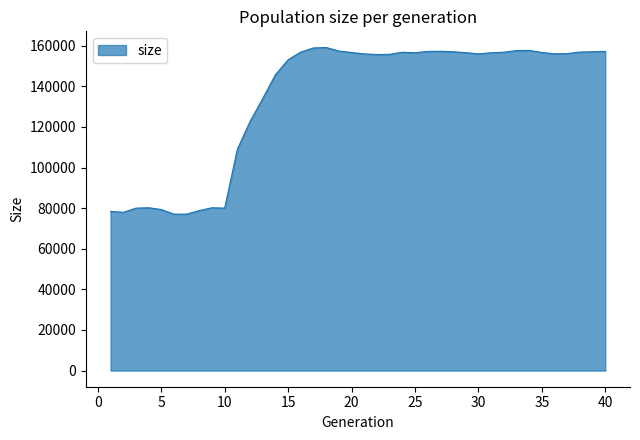

True or false: there are more than 2 points higher than both neighbors.

True